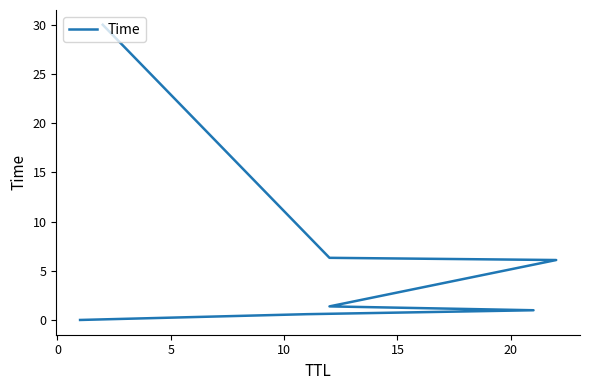

How many lines are shown in the chart?

1